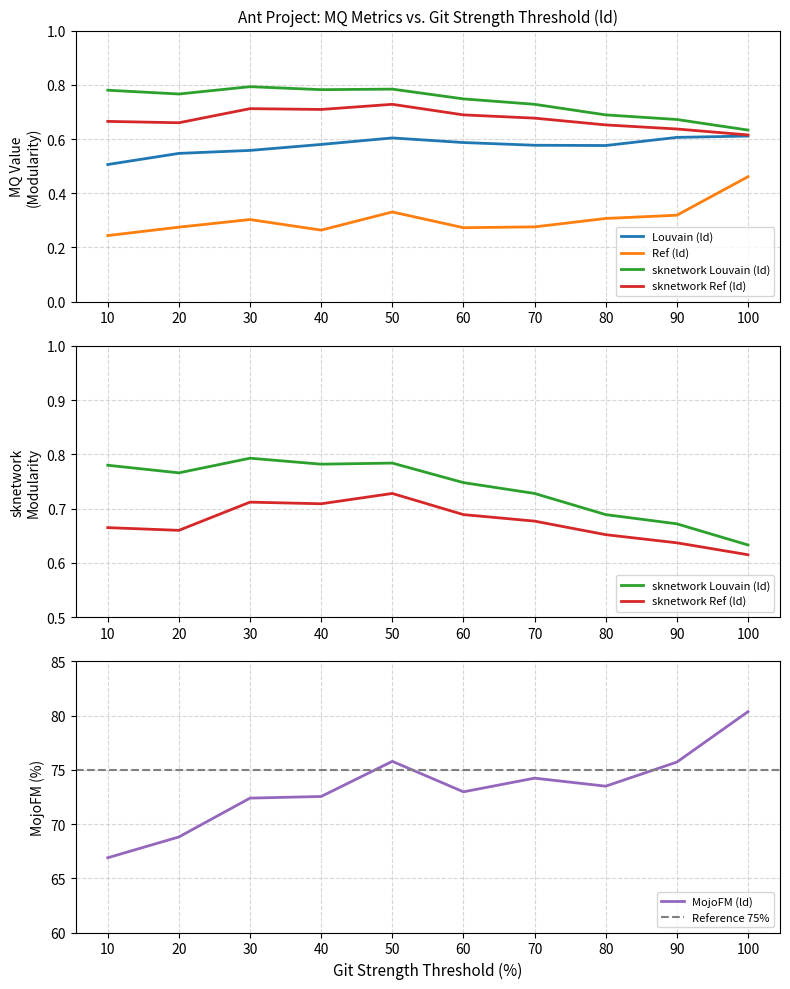

What is the sum of all MojoFM (ld) values?

733.2